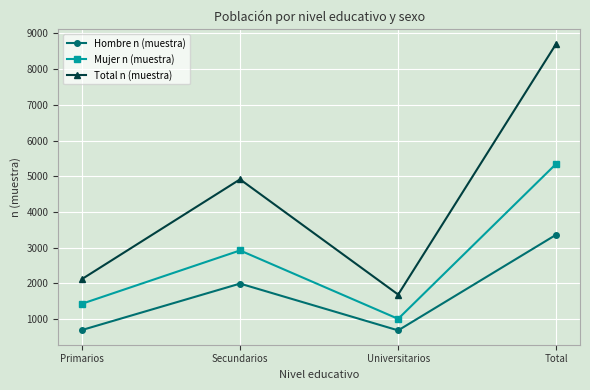

What is the average value of the Total n (muestra) series?

4358